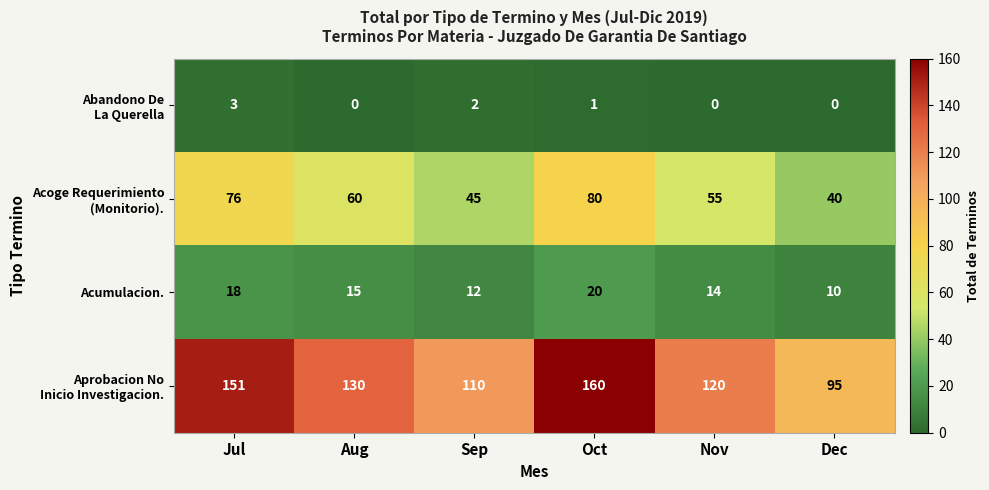

What is the total value across all series at Jul?

248